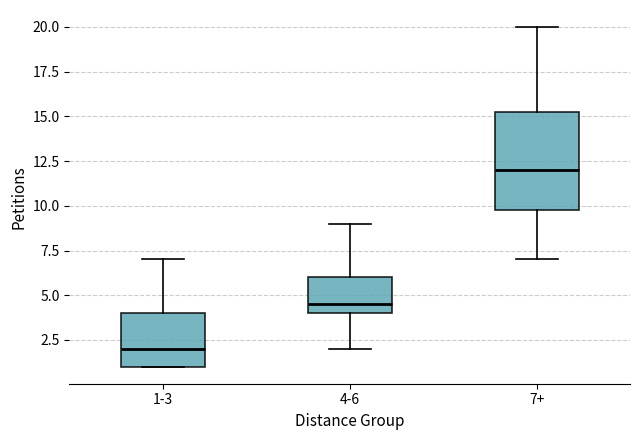

Reading left to right, transcribe this box plot: for each box, give where its median line is, the range the box spans, and where its two whiskers end, as read against the y-axis. The values are not printed on the chart, so give them approximately, as read against the axis.

1-3: median 2.0, box 1.0 to 4.0, whiskers 1.0 to 7.0
4-6: median 4.5, box 4.0 to 6.0, whiskers 2.0 to 9.0
7+: median 12.0, box 10.0 to 15.5, whiskers 7.0 to 20.0